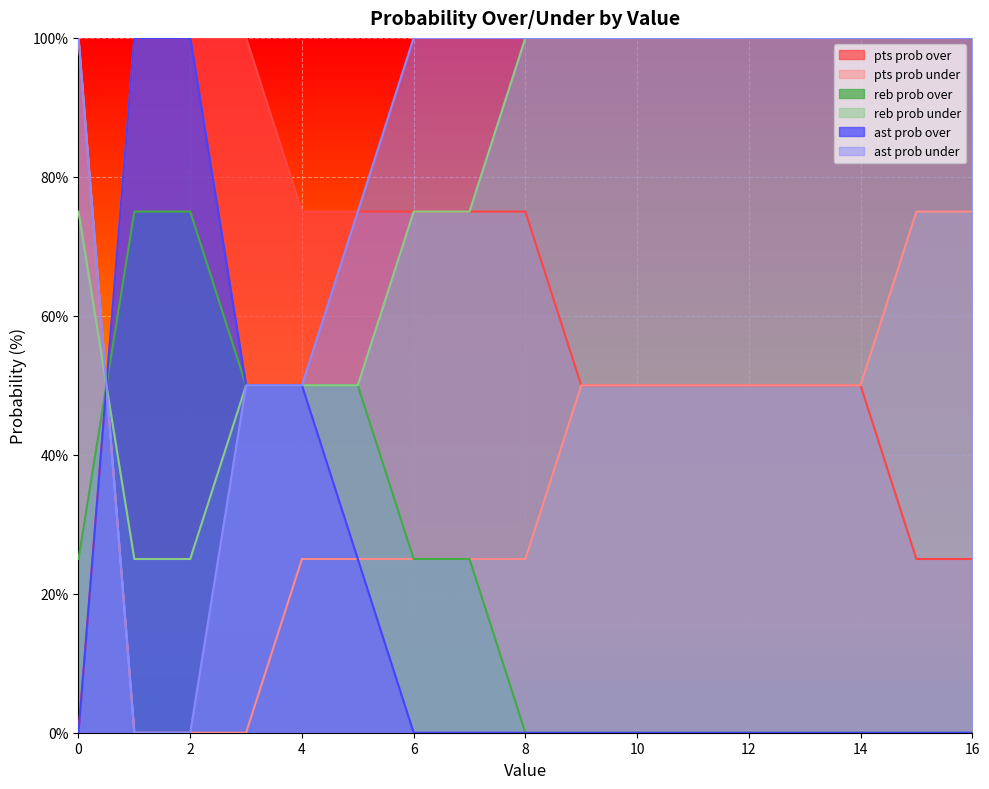

True or false: reb prob over has a value of 0 at 16.

True